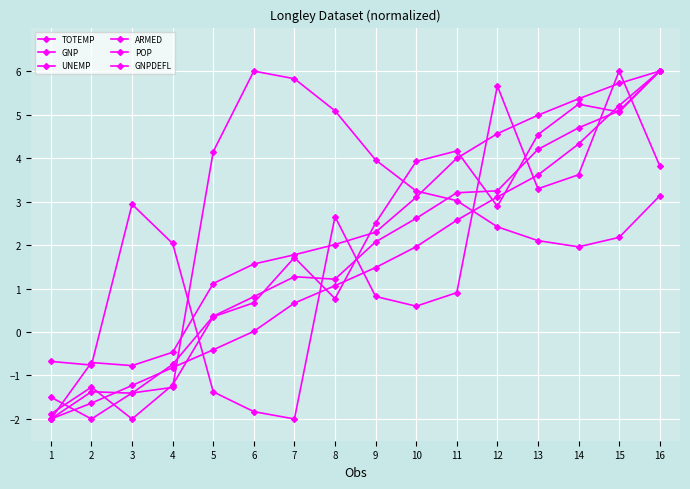

Does the chart display data point markers on the line(s)?

Yes